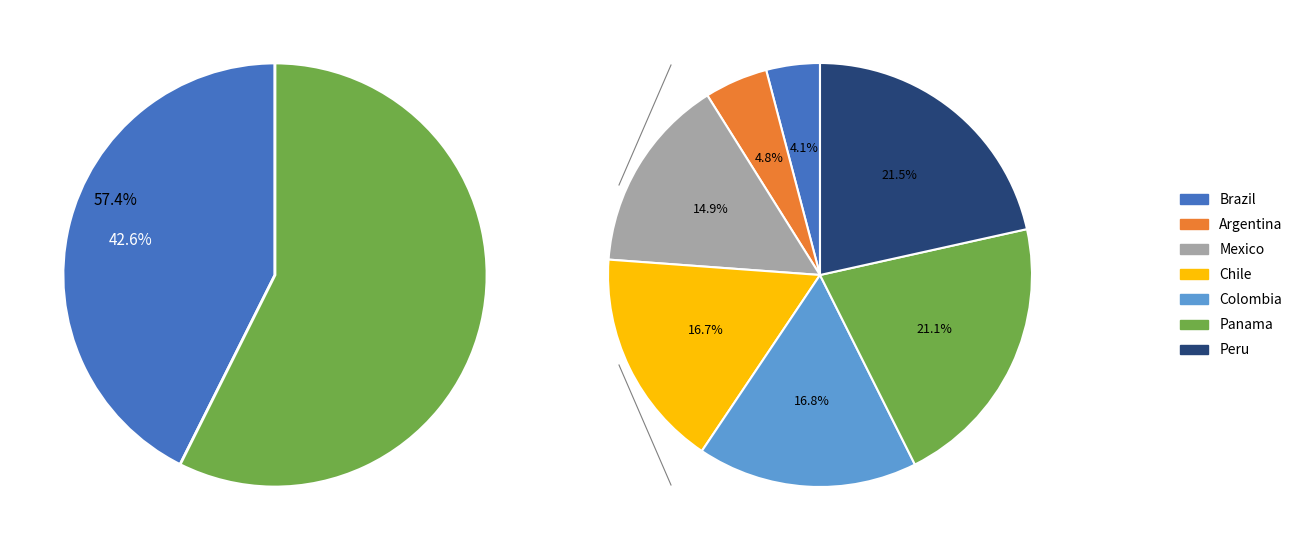

Count the number of slices in the pie.

7